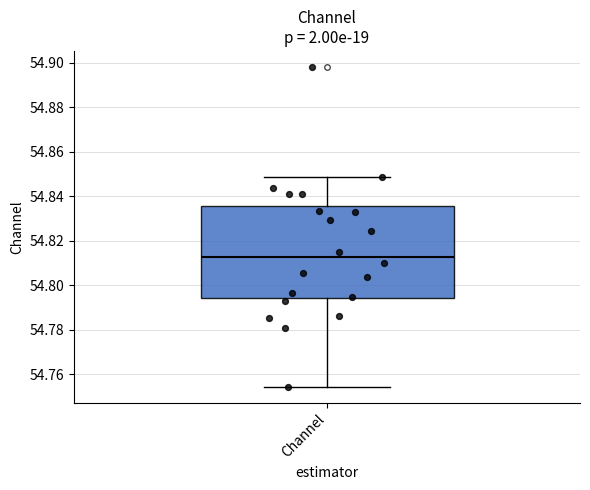

Where does the upper whisker of the box for Channel end on the y-axis? The values are not printed on the chart, so give them approximately, as read against the axis.

54.848